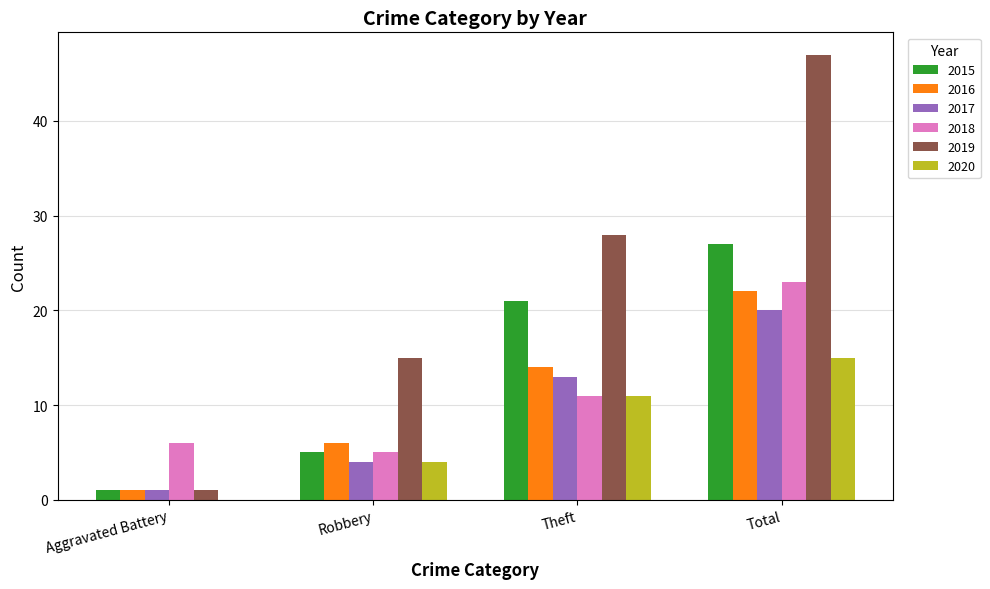

The 2019 series shows 12 at Theft. True or false?

False